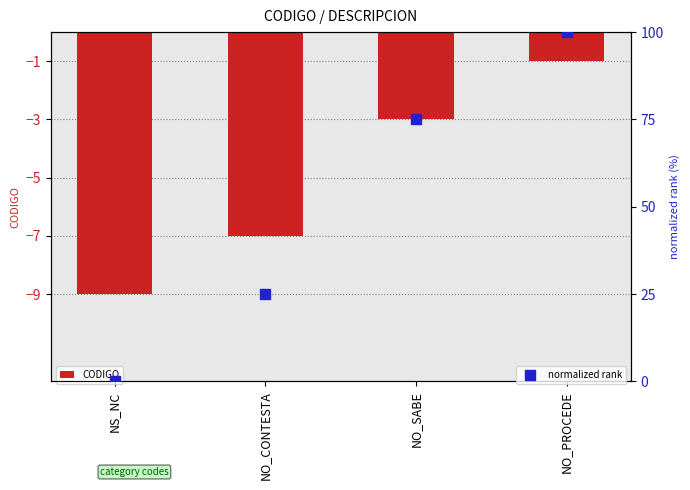

What is the total value across all series at NO_SABE?

72